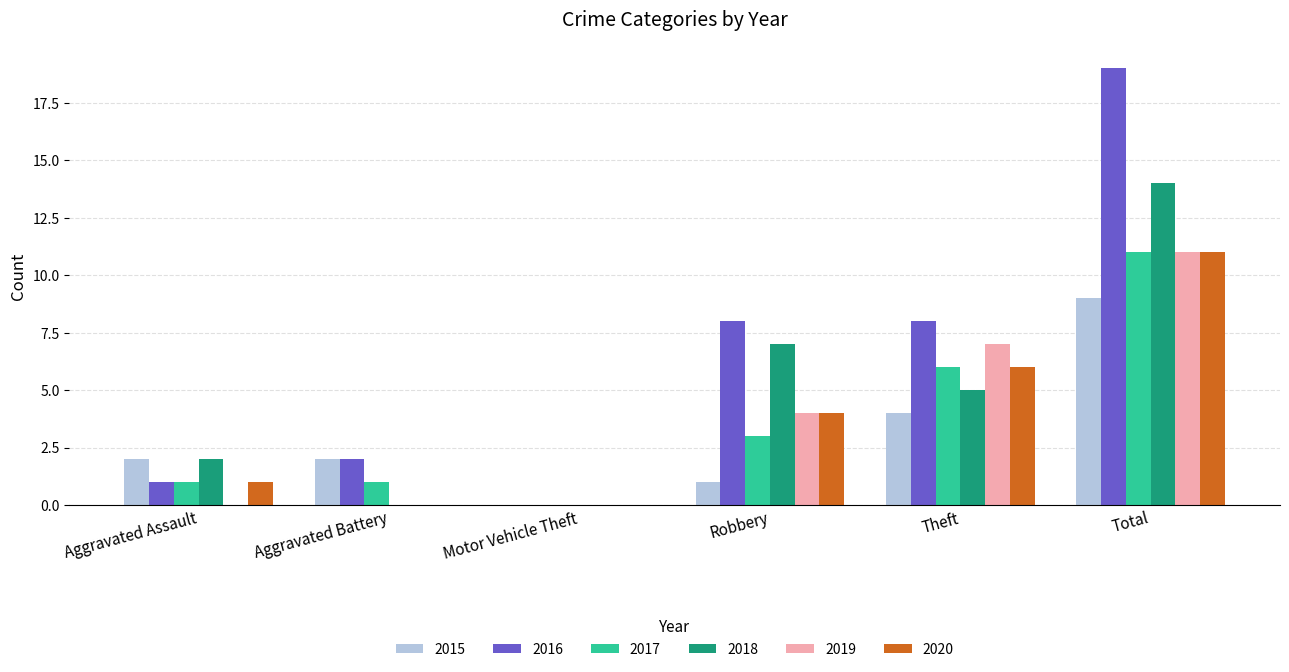

What is the approximate value of 2018 at Robbery?

7